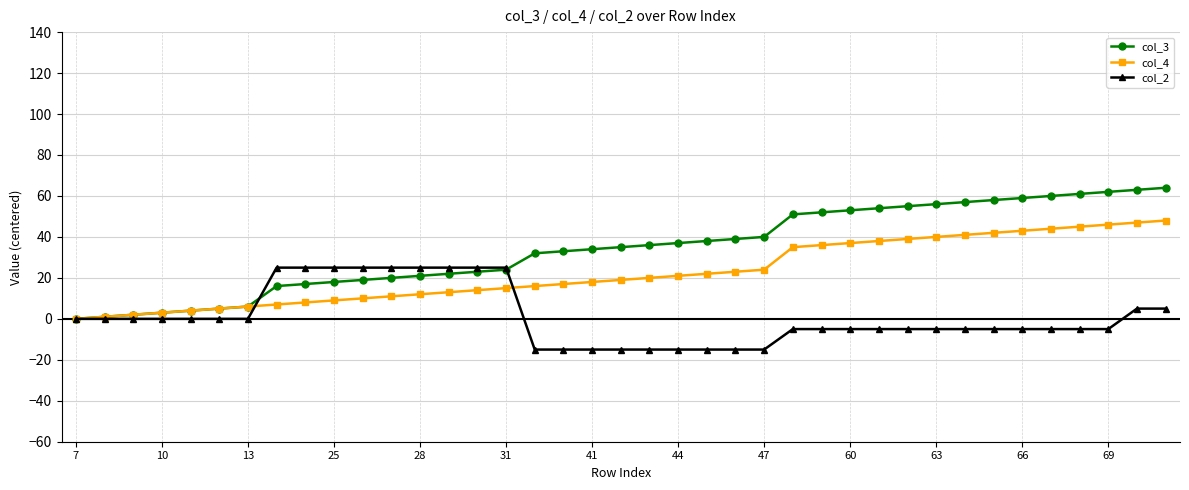

Which series has the widest spread of values?

col_3